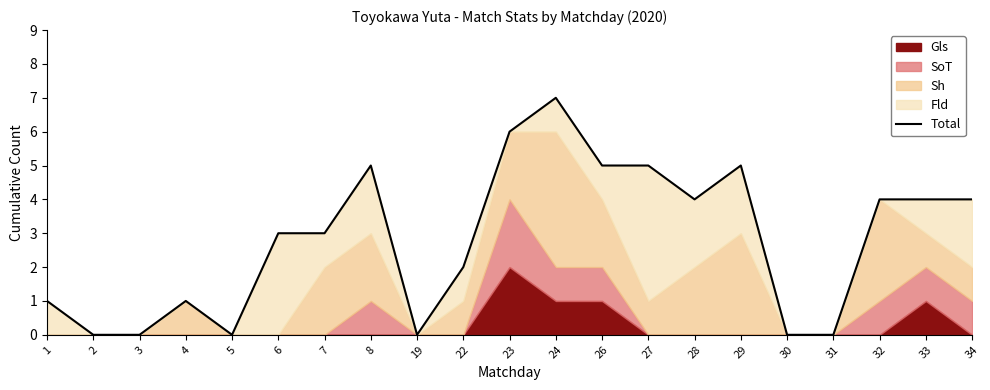

Where does the data first go above 3?

8